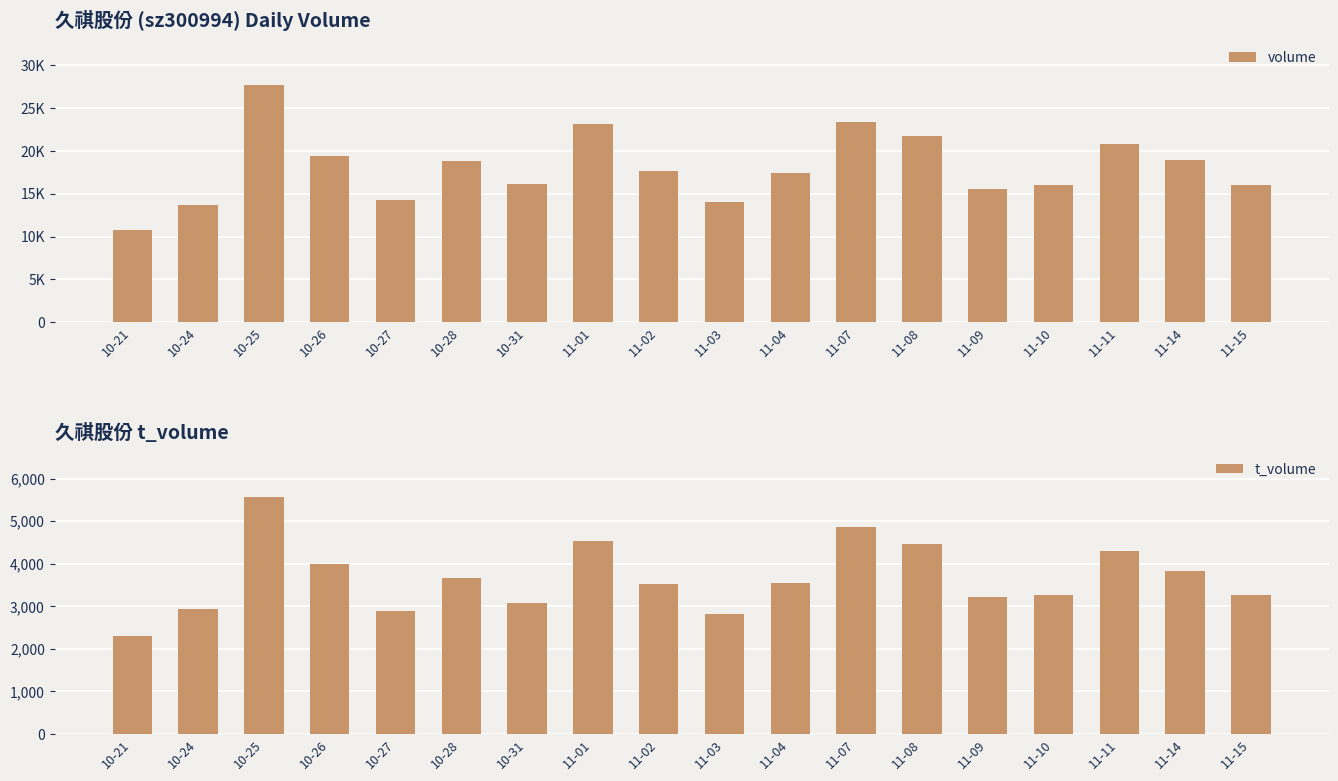

What is the approximate value of t_volume at 10-25?

5559